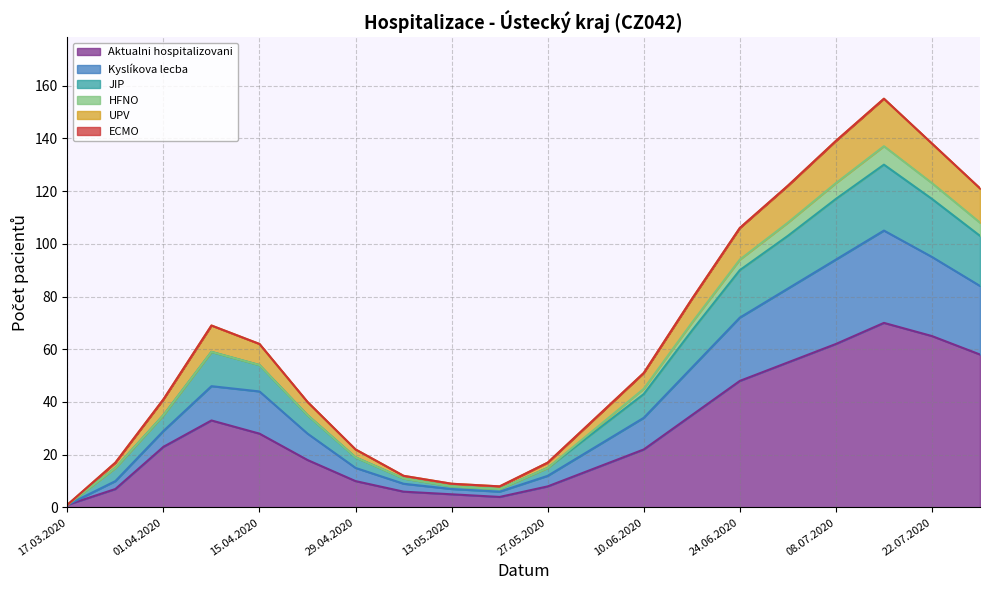

Does the chart have visible grid lines?

Yes